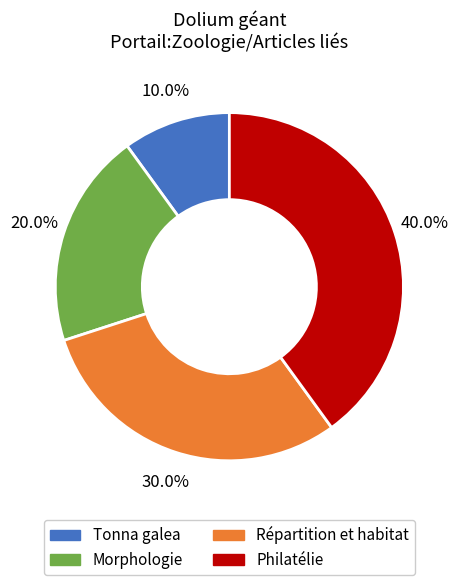

To the nearest percent, what is the difference between the Philatélie and Répartition et habitat slice percentages?

10%